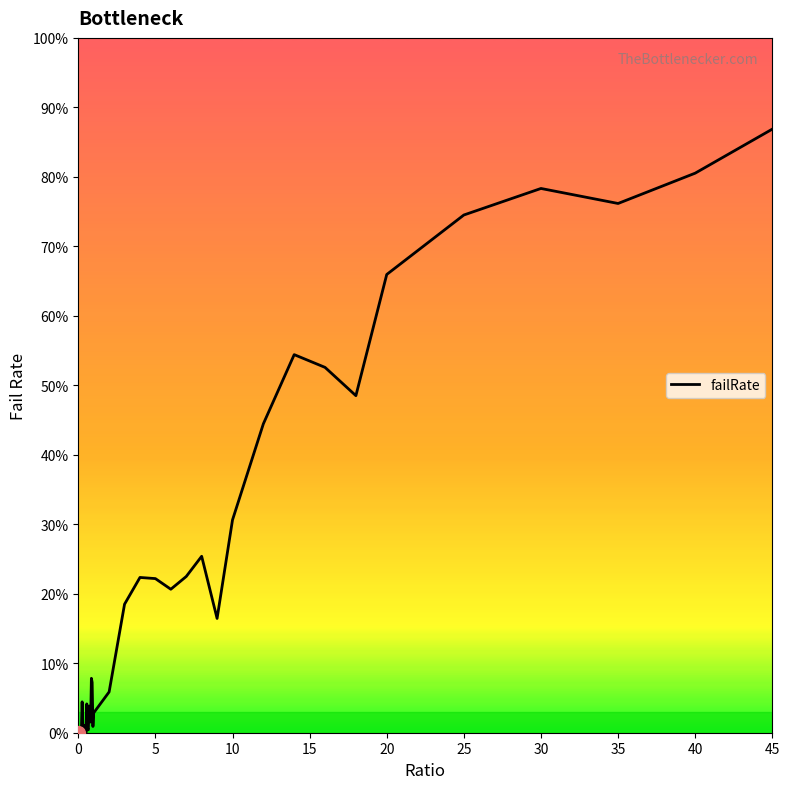

Does the chart have visible grid lines?

No